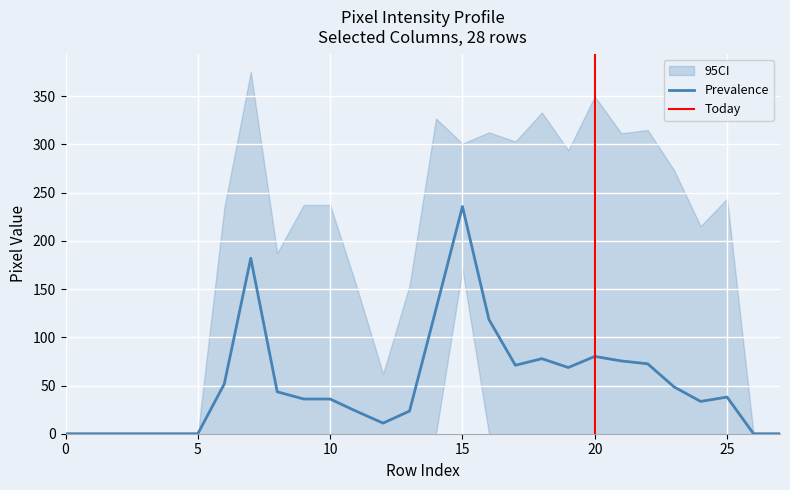

At which label does Prevalence reach its peak?

15